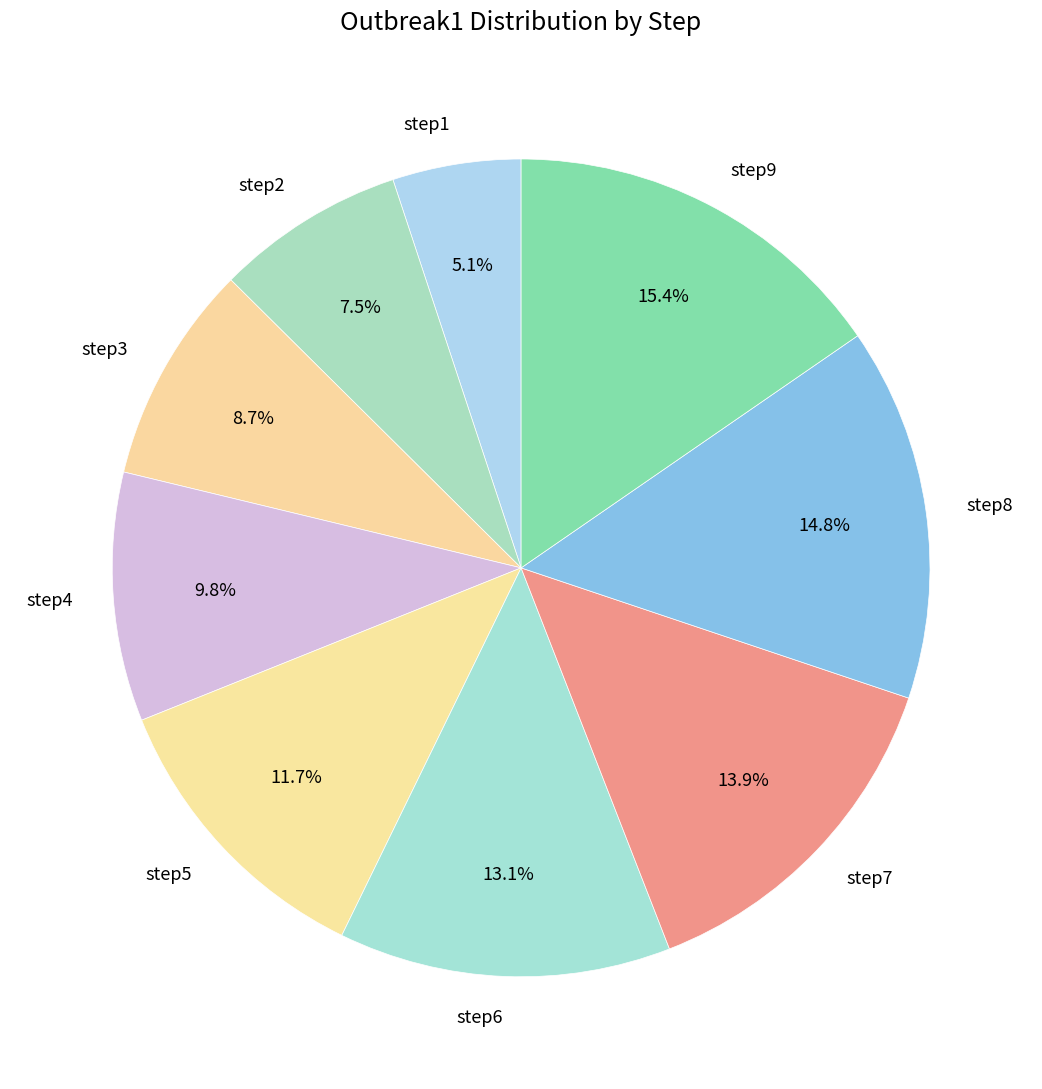

Does step6 account for over 50% of the chart?

No